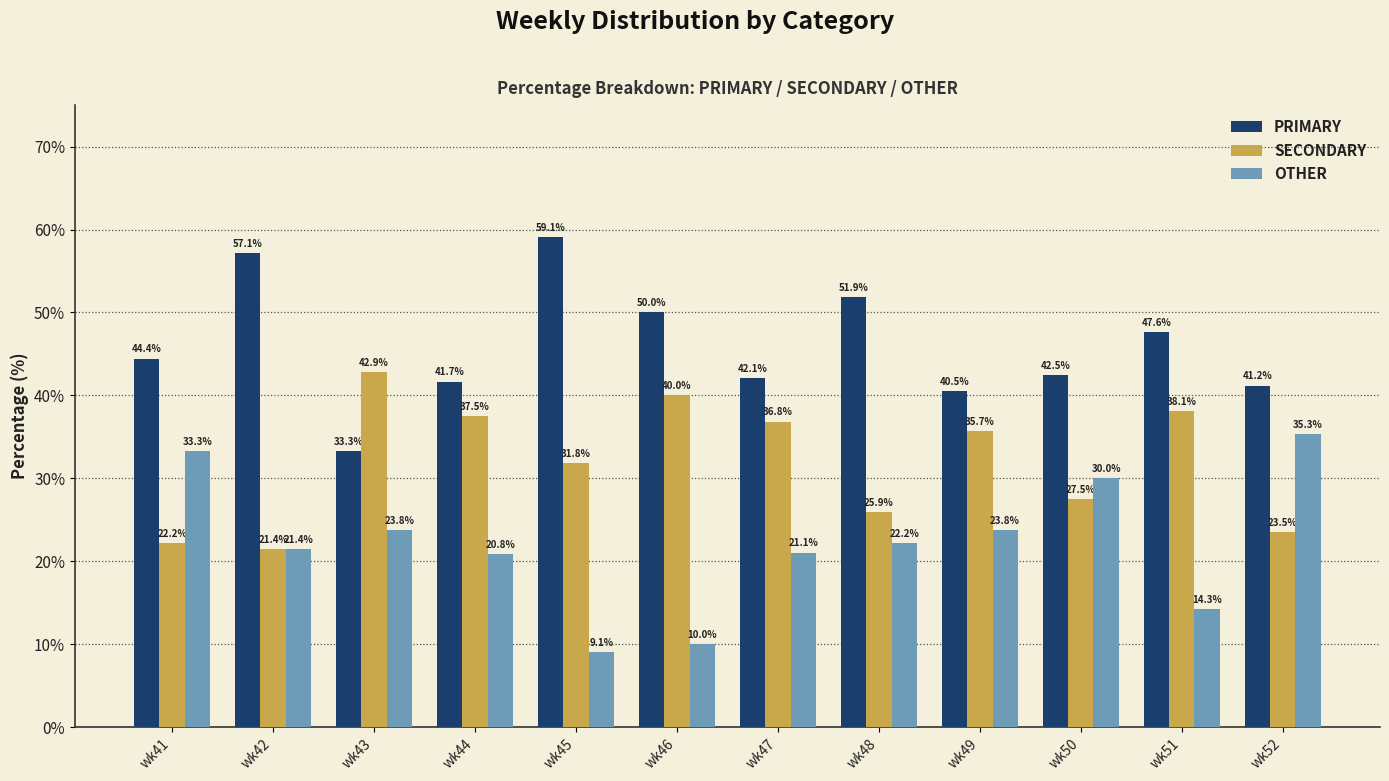

Rank the series by their average value, from lowest to highest.

OTHER, SECONDARY, PRIMARY